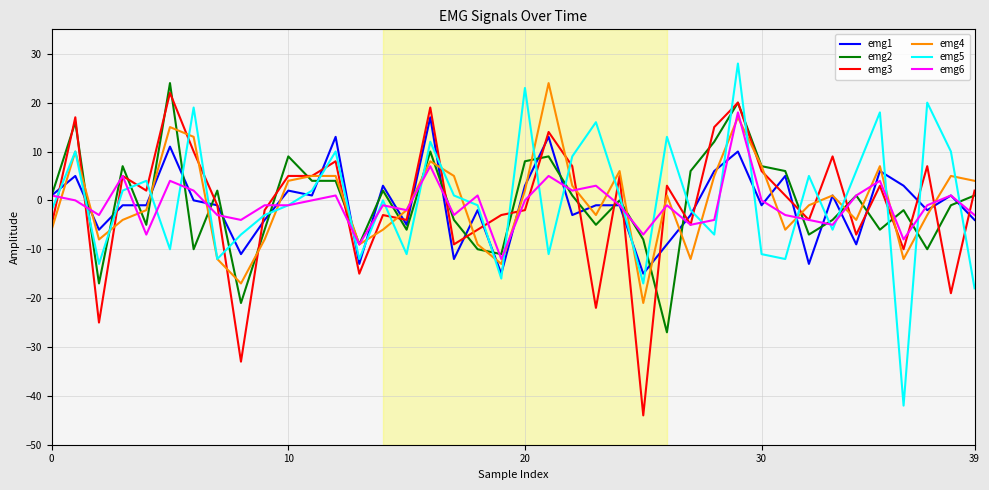

What is the maximum value shown in the chart?

28